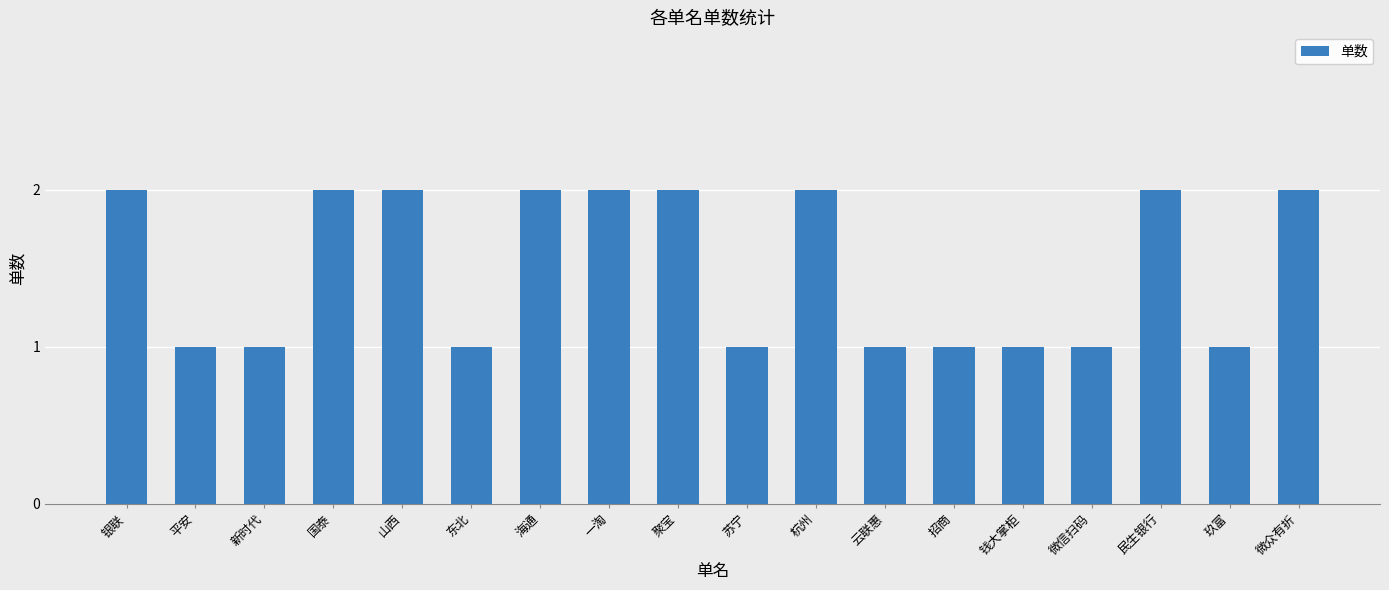

What is the sum of the values at 云联惠 and 苏宁?

2